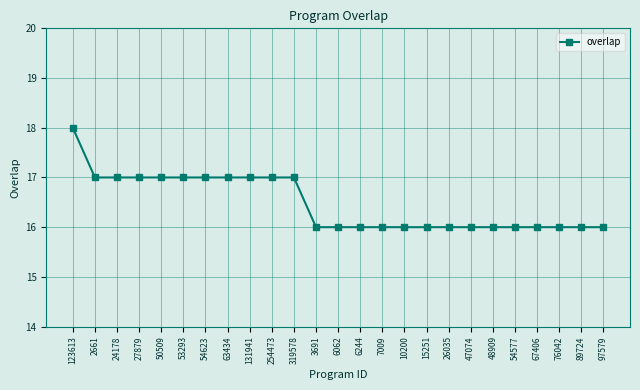

What is the ratio of the value at 123613 to the value at 50509?

1.1